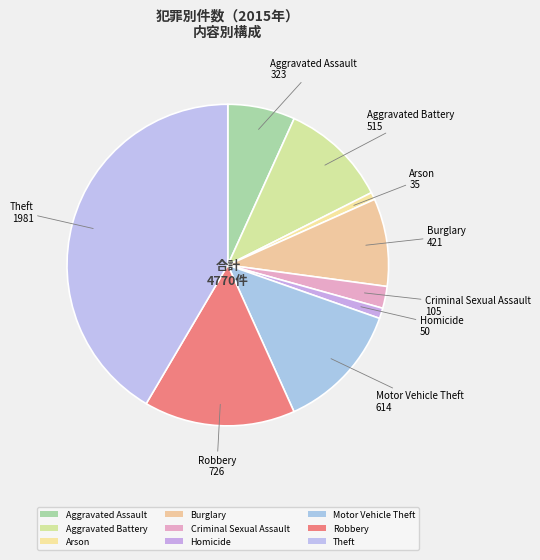

Is there any slice that represents more than half of the pie?

No